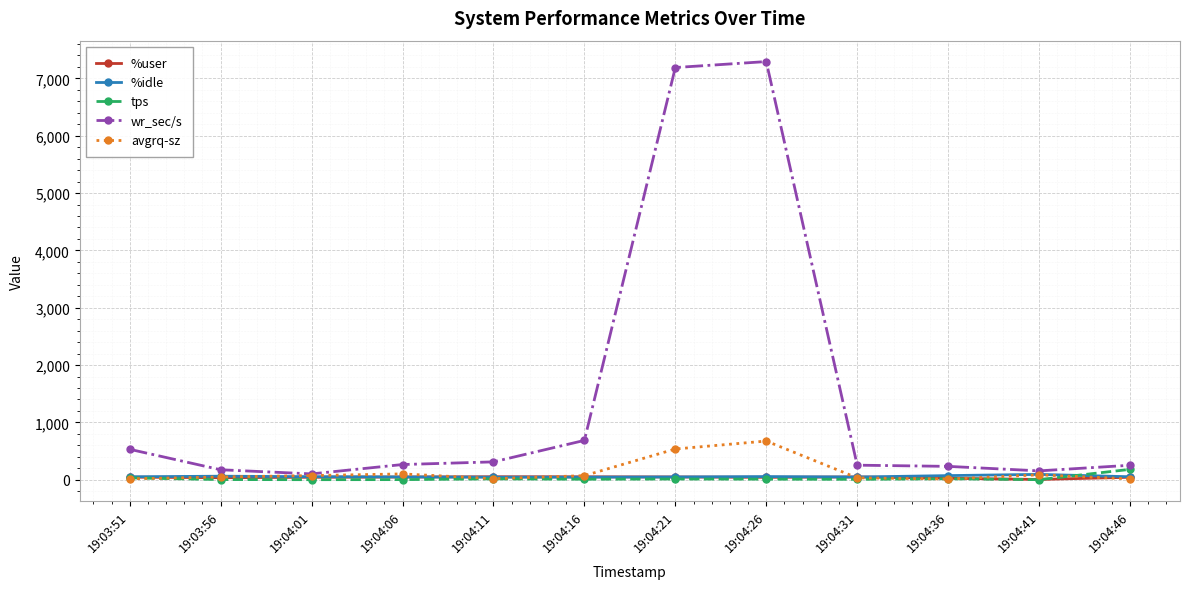

Is the value of wr_sec/s at 19:04:16 greater than the value of tps at 19:04:11?

Yes